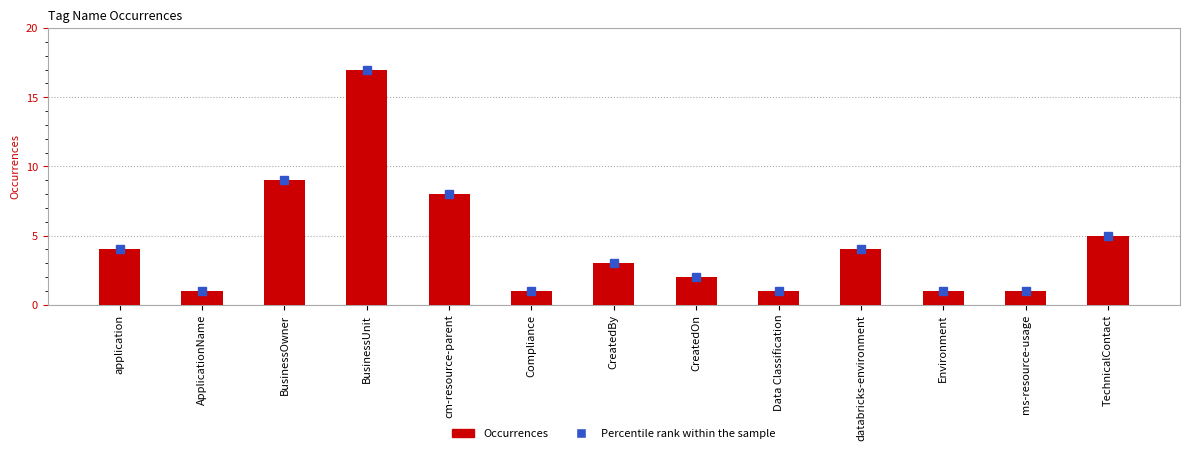

At which category is the sum across all series the highest?

BusinessUnit